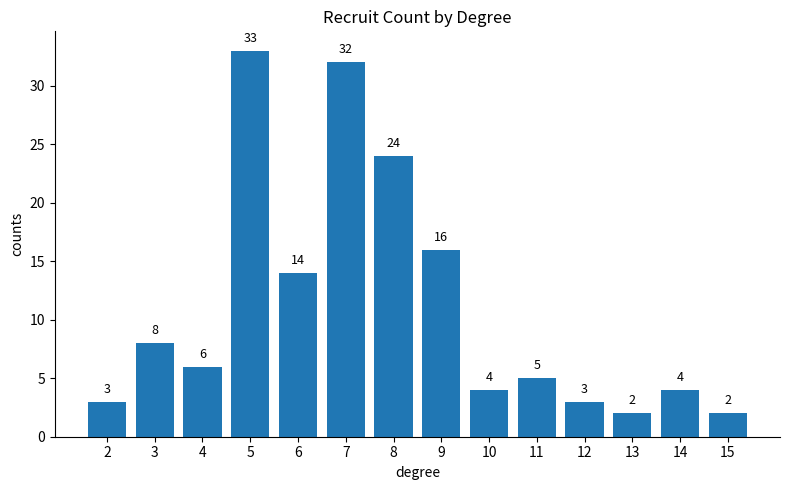

True or false: the data shows 10 at 4.

False